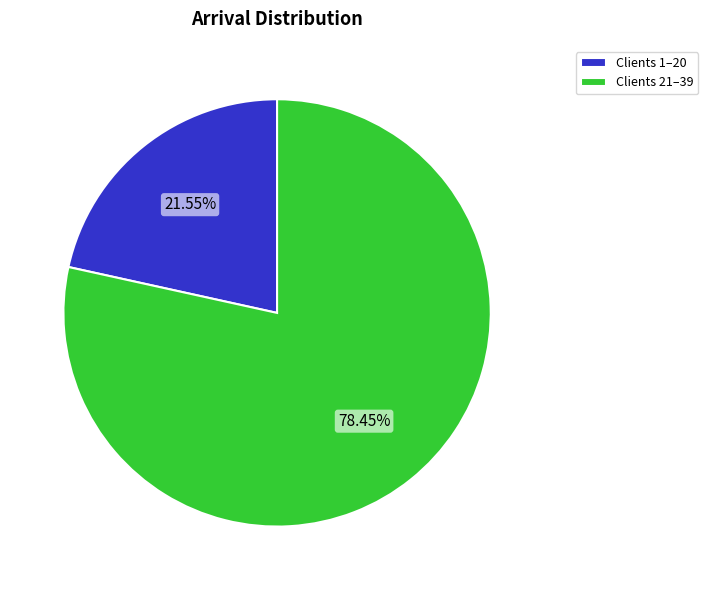

Rank the categories by value from lowest to highest.

Clients 1–20, Clients 21–39